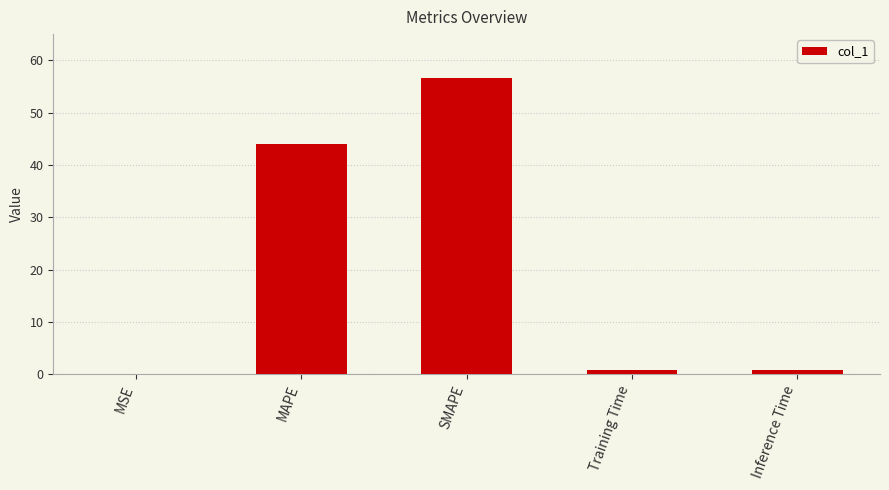

The value at SMAPE is 56.5. True or false?

True